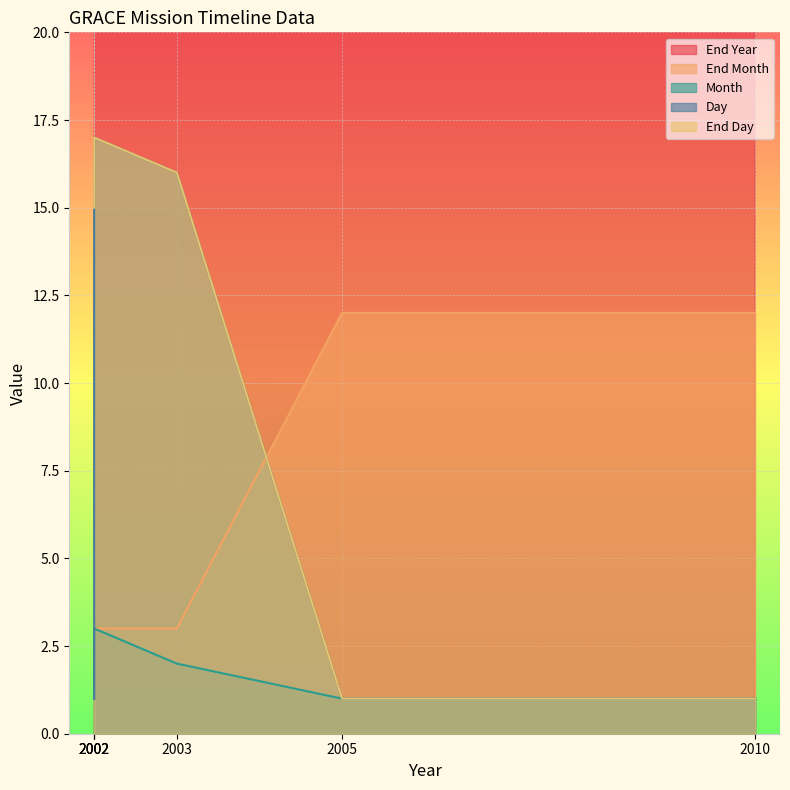

True or false: End Year has a value of 2002 at 2002.

True